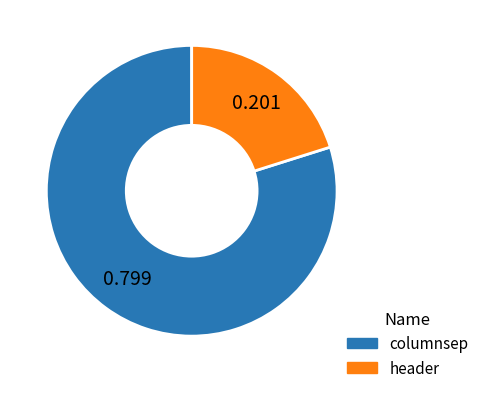

Which slice represents more than half of the pie?

columnsep